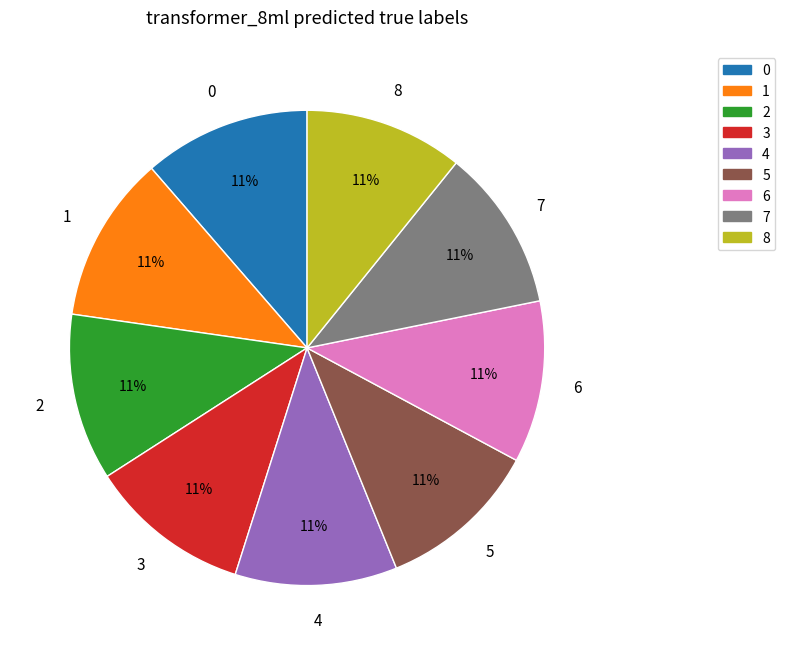

What percentage is the 6 slice, to the nearest percent?

11%